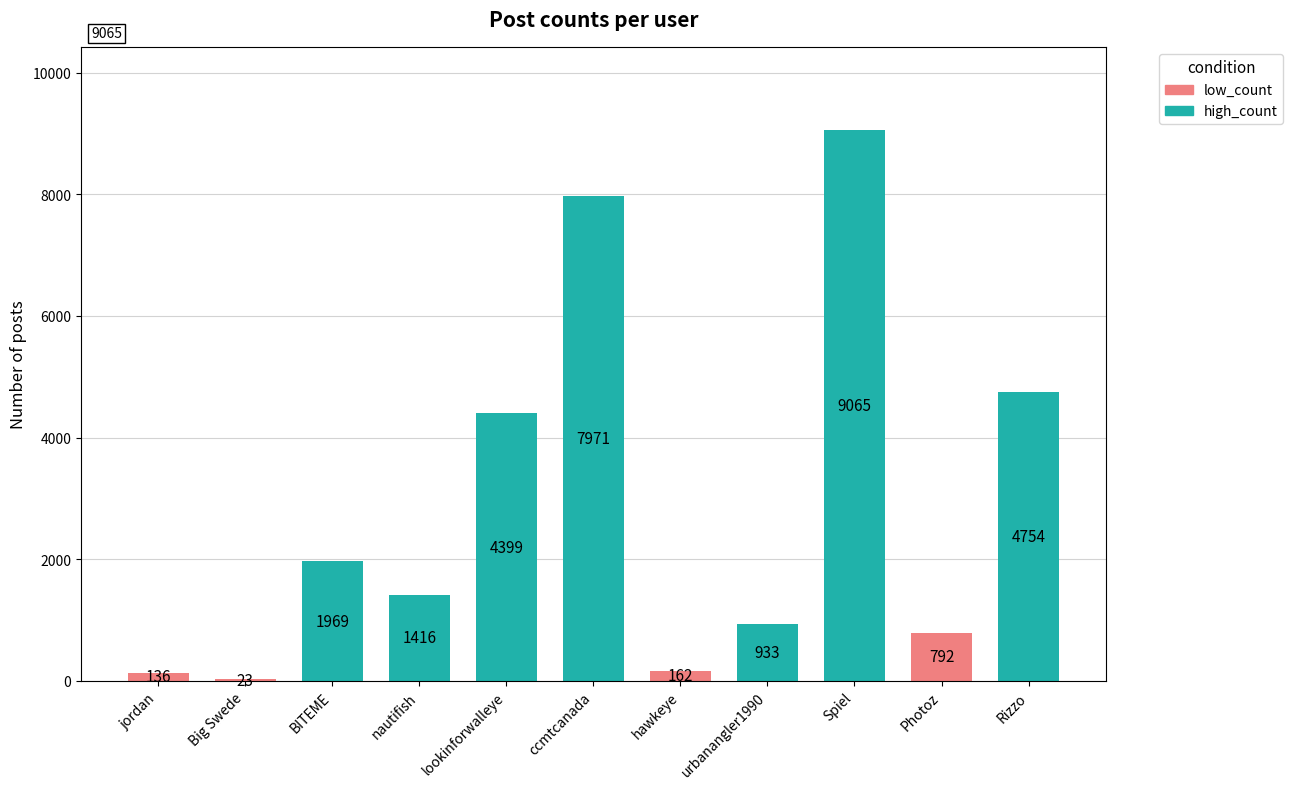

Which has a higher value, Big Swede or Photoz?

Photoz